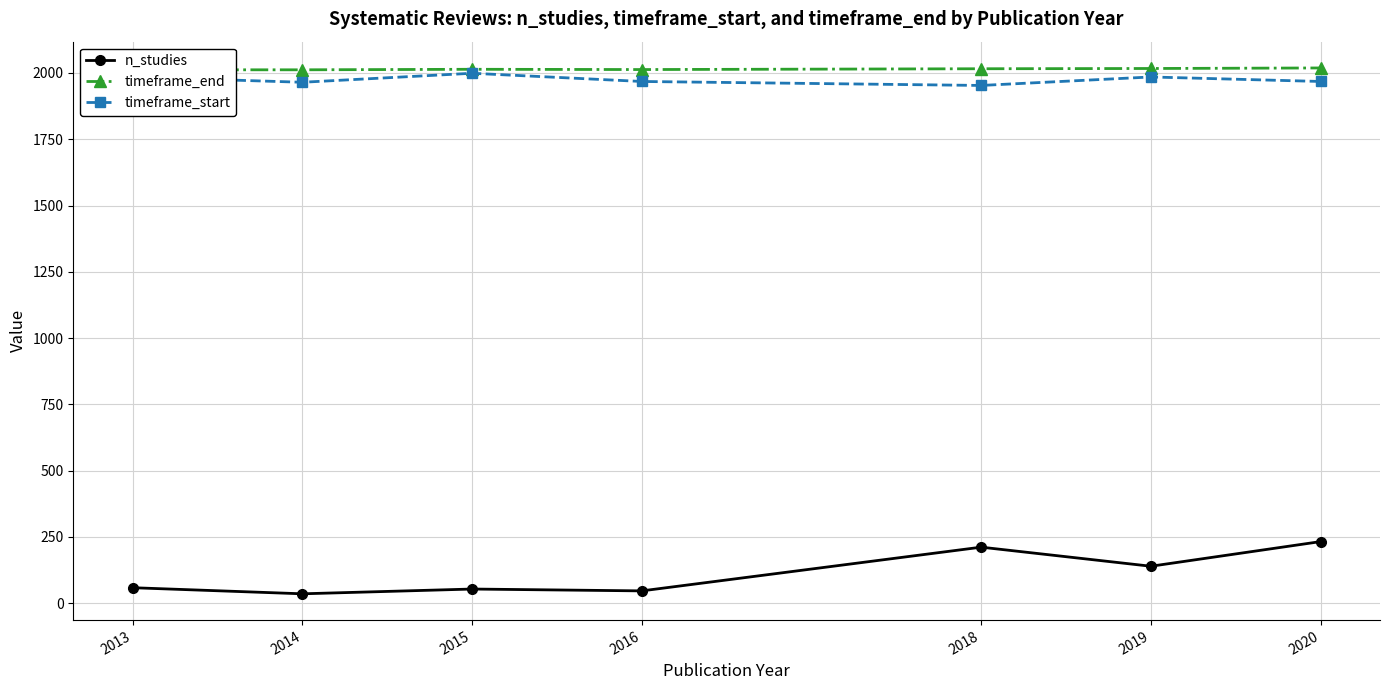

Reading right to left, list all the values displayed in this chart.

n_studies: 232	139	211	46	53	35	58
timeframe_end: 2019	2017	2016	2013	2014	2012	2012
timeframe_start: 1968	1985	1953	1968	1999	1965	1985